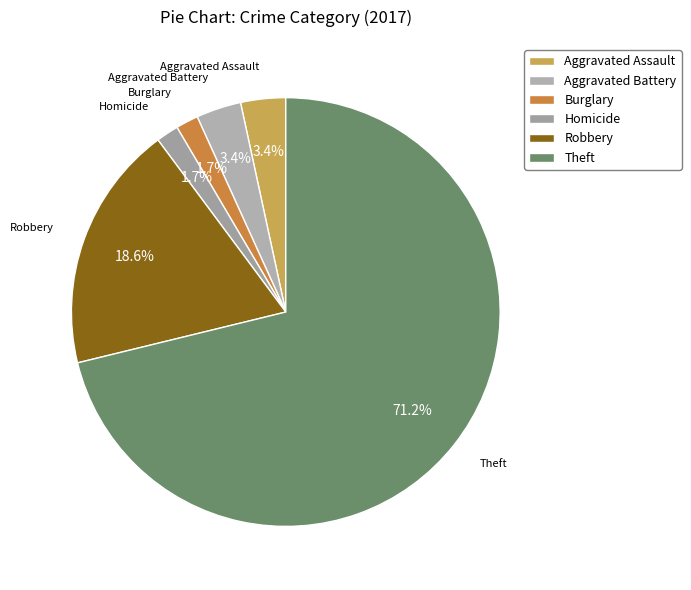

Approximately how many times larger is the value at Burglary compared to Aggravated Battery?

0.5